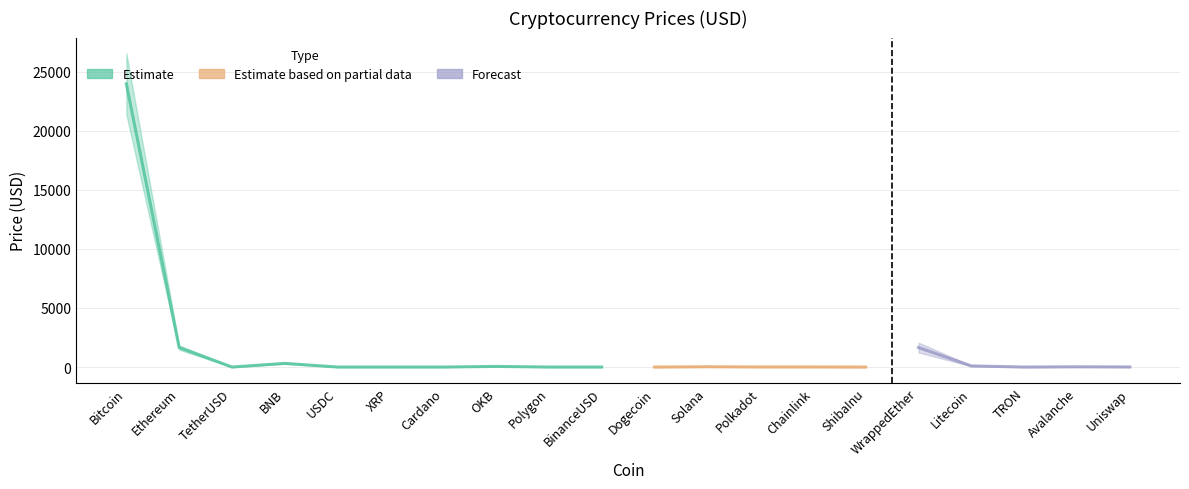

Where does the data first go above 7?

Bitcoin